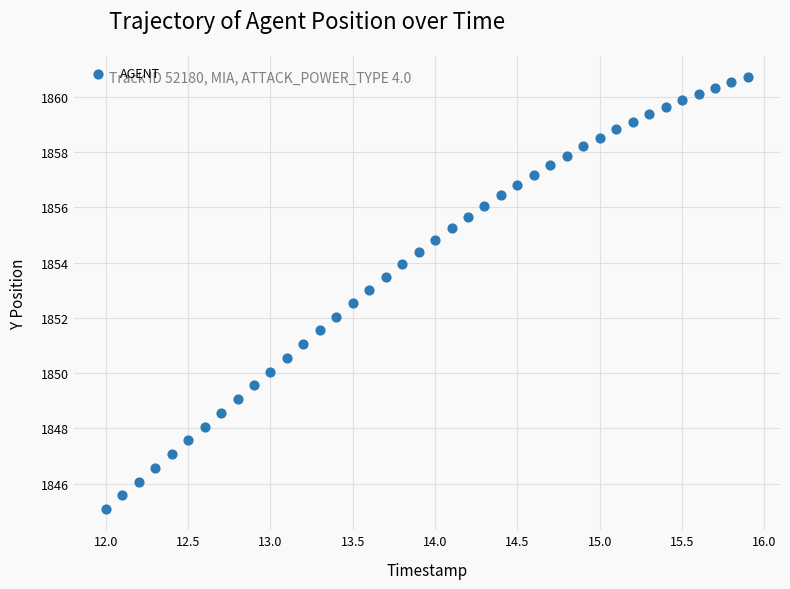

What is the range of Y values (max minus min)?

15.6